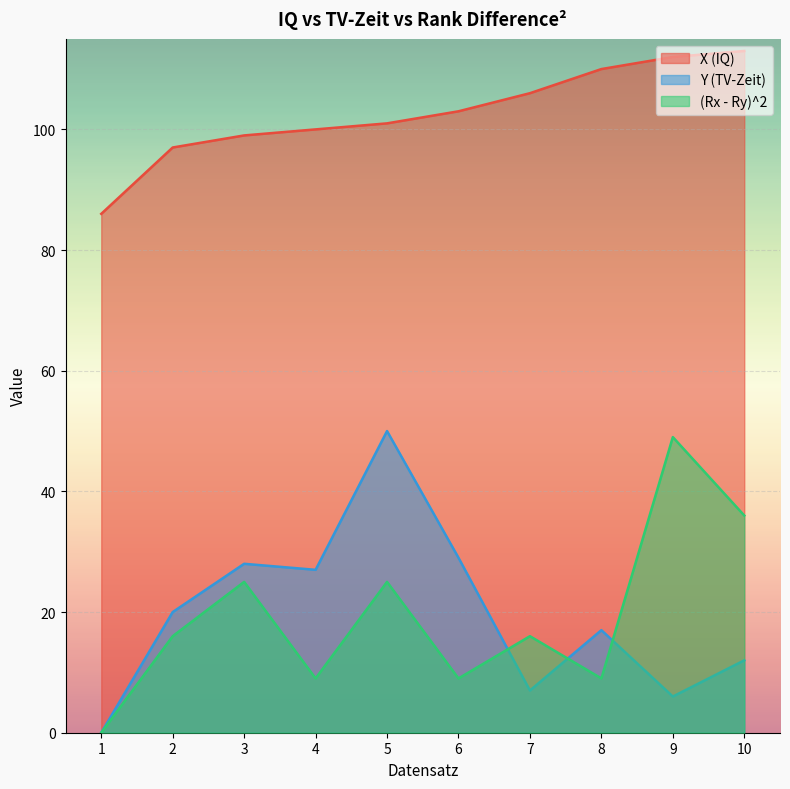

At which label is (Rx - Ry)^2 closest to 24?

3